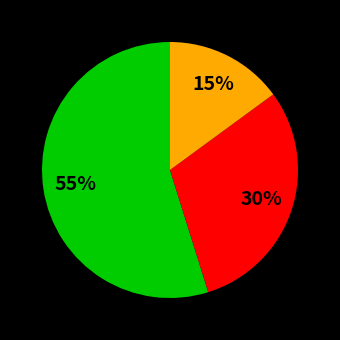

Does any single category account for the majority?

Yes